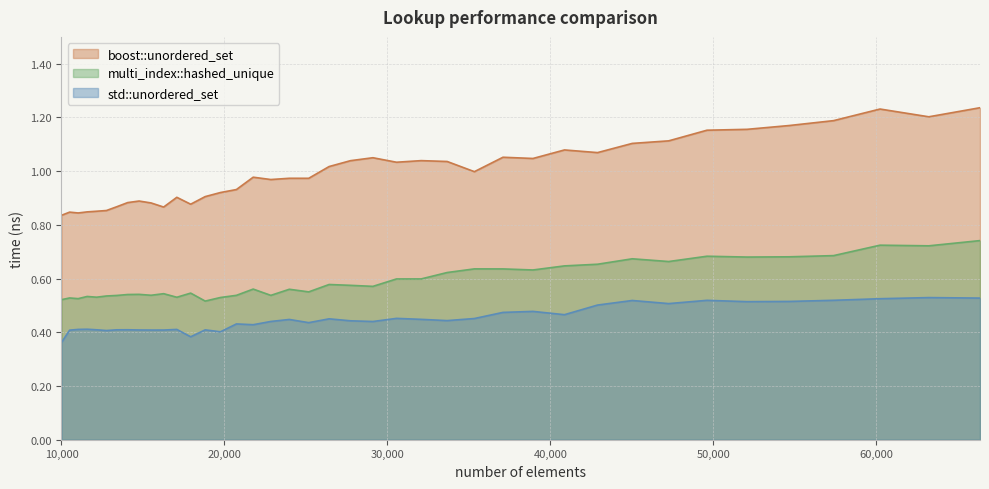

Which category has the highest value in the std::unordered_set series?

63216